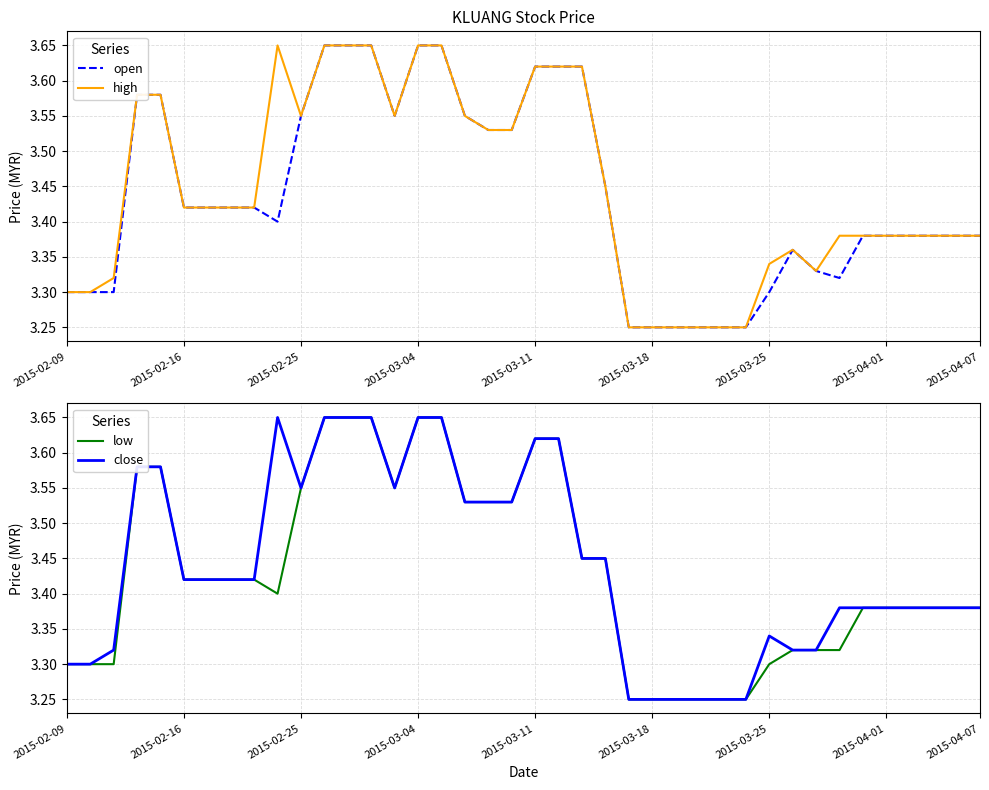

At which label does low reach its minimum?

24